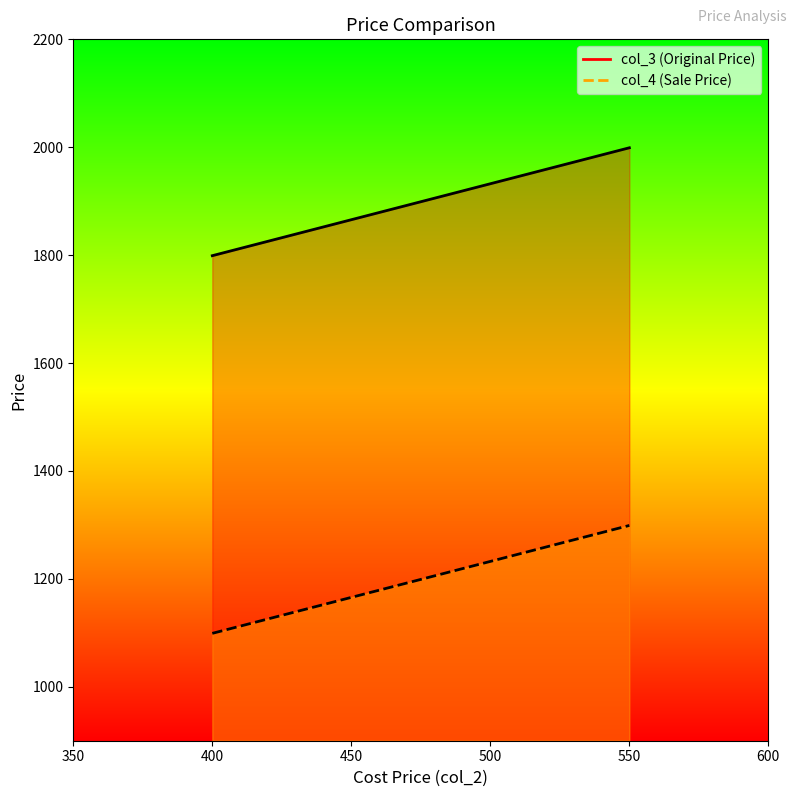

The value of col_3 at 550 is 658. True or false?

False